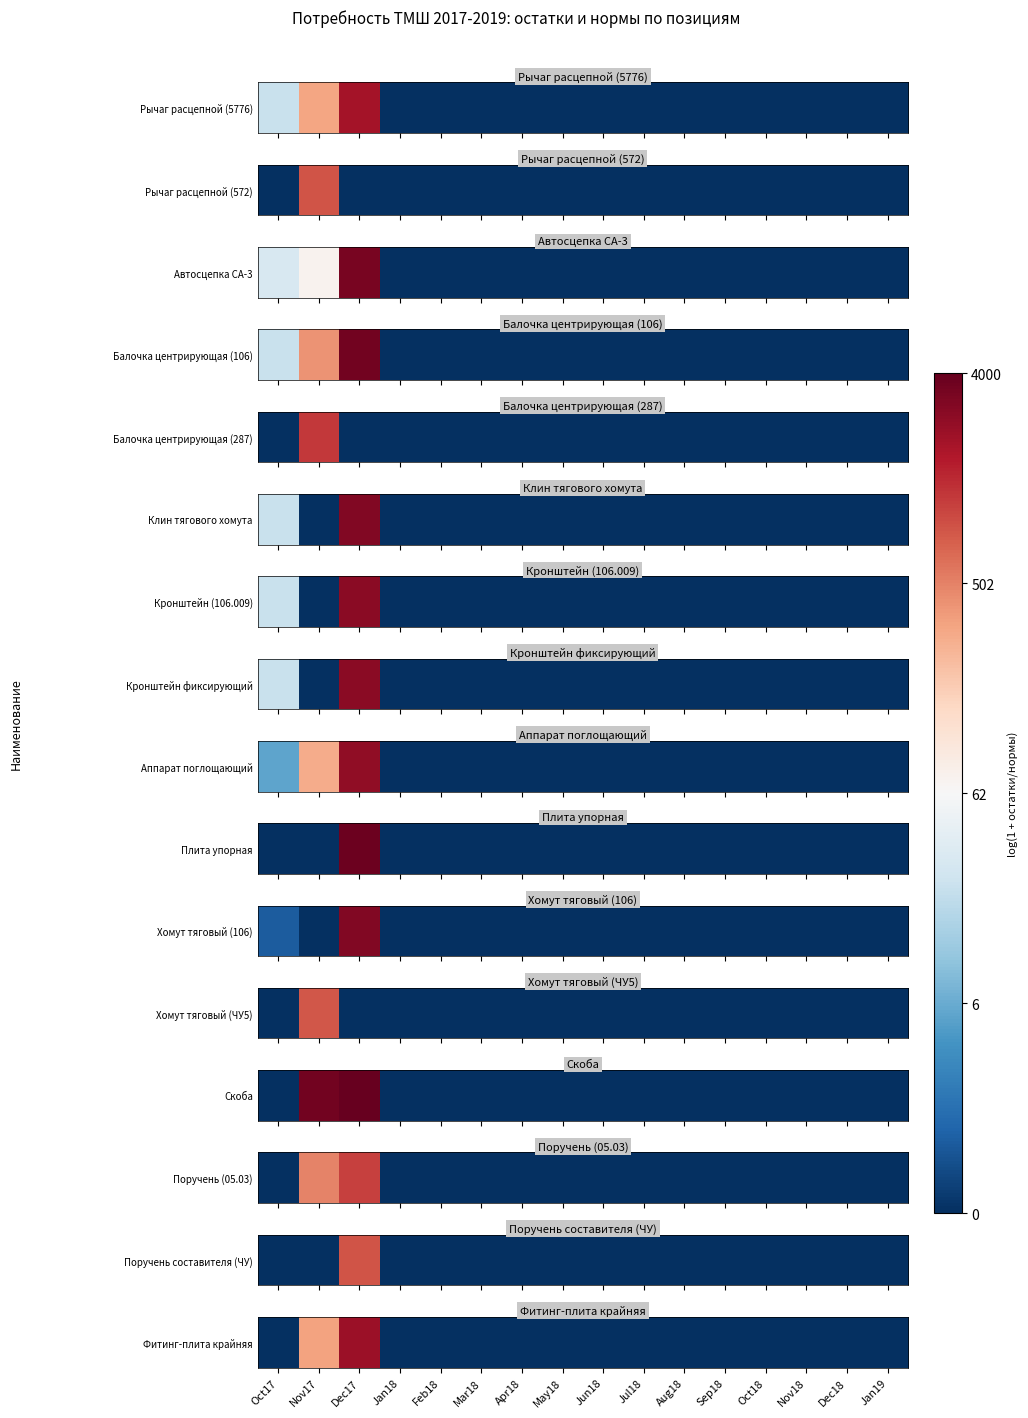

The chart shows a value of 13.6 at Dec17. True or false?

False